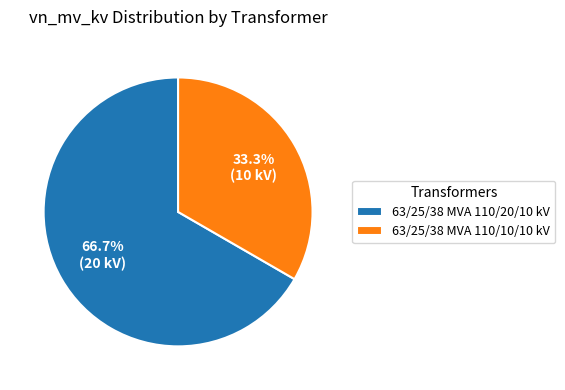

True or false: 63/25/38 MVA 110/10/10 kV accounts for 26% of the total.

False